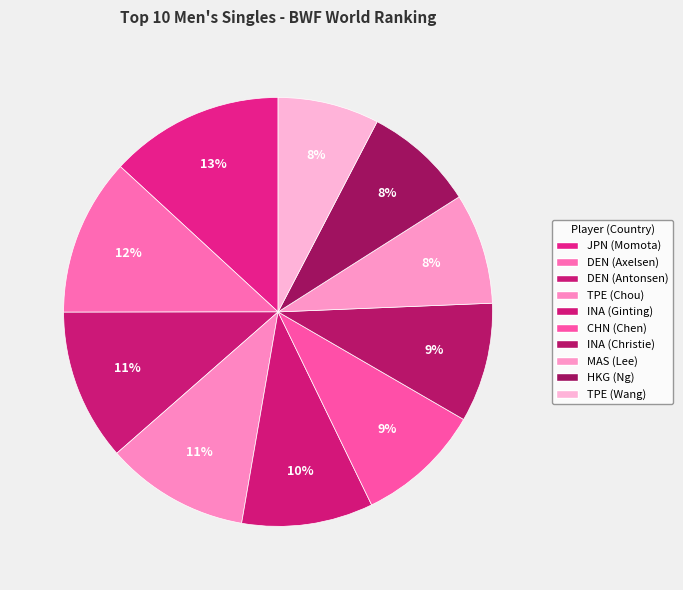

How many segments does this pie chart have?

10